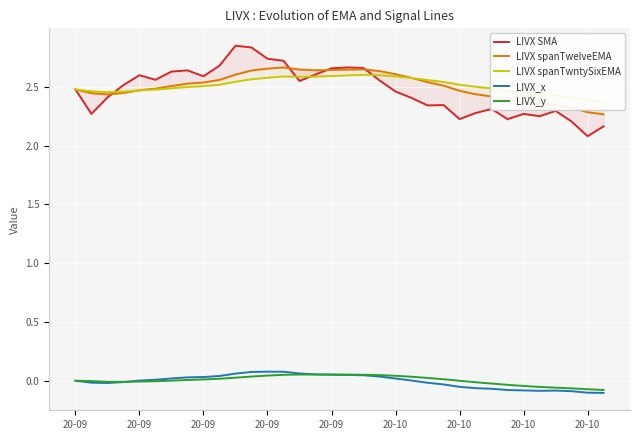

At how many categories does at least one series exceed 1?

34